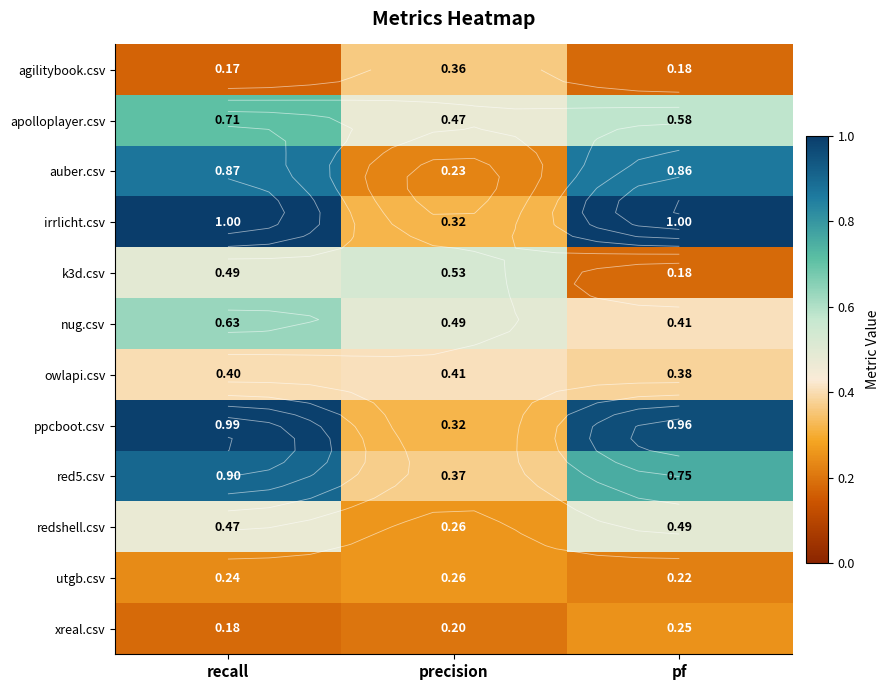

How many auber.csv values are between 0 and 1?

3